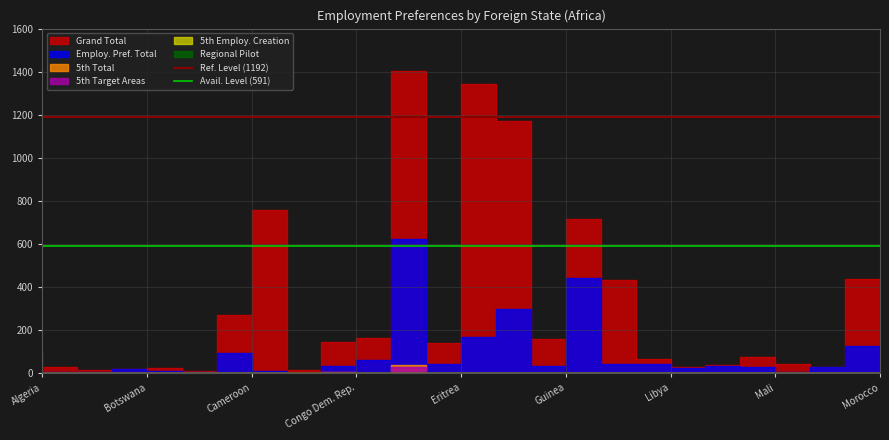

True or false: Avail. Level (591) has a value of 591 at Algeria.

True